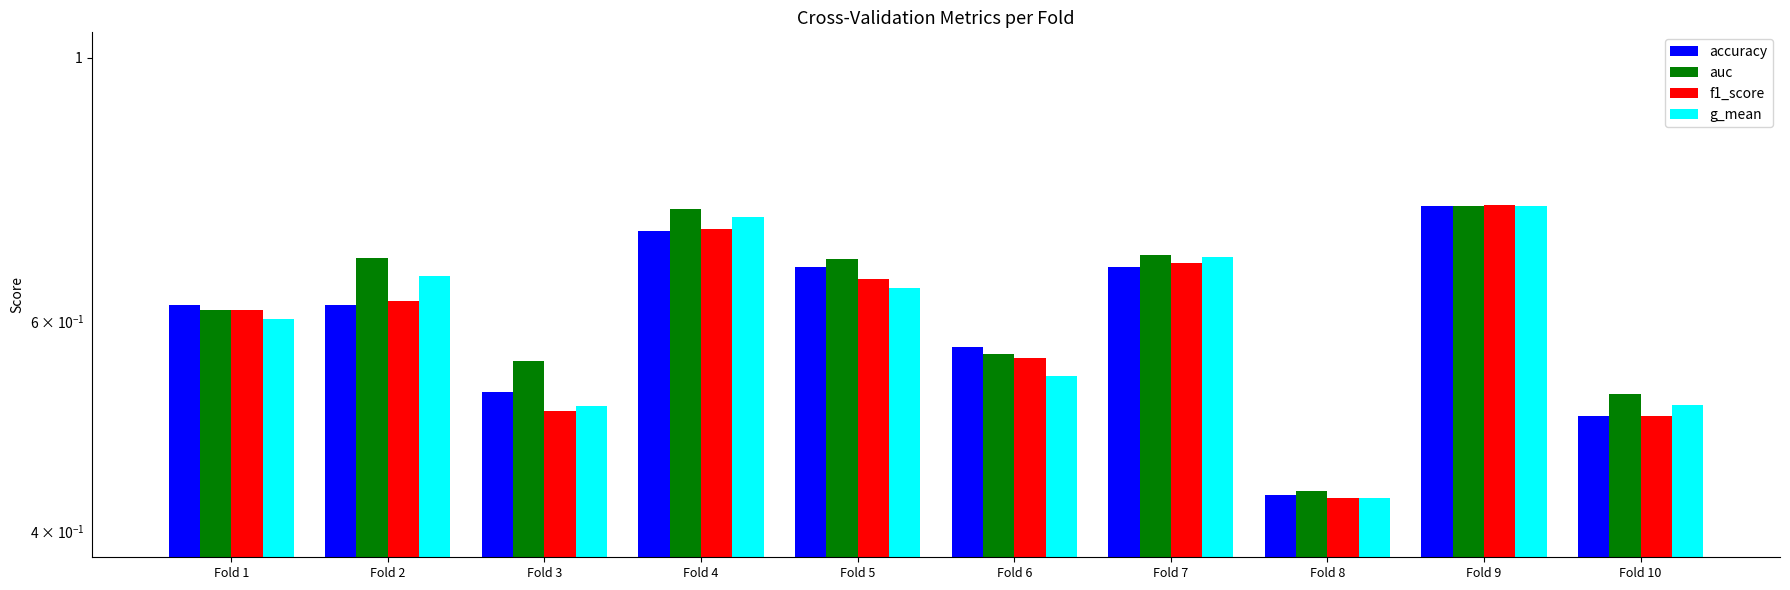

What is the approximate value of auc at Fold 5?

0.7